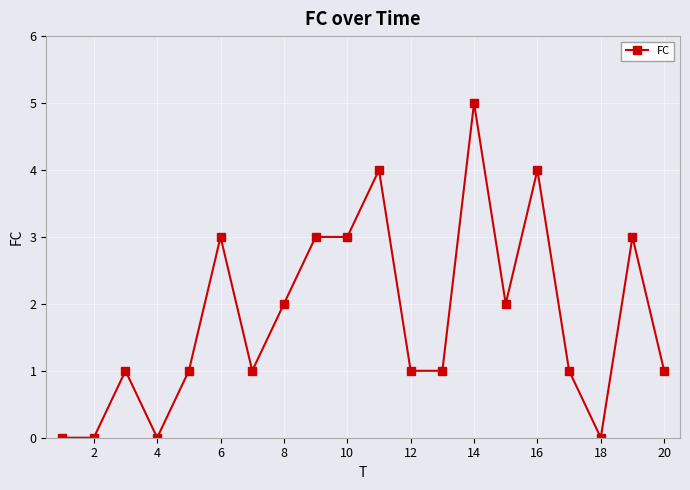

What is the sum of all values?

36